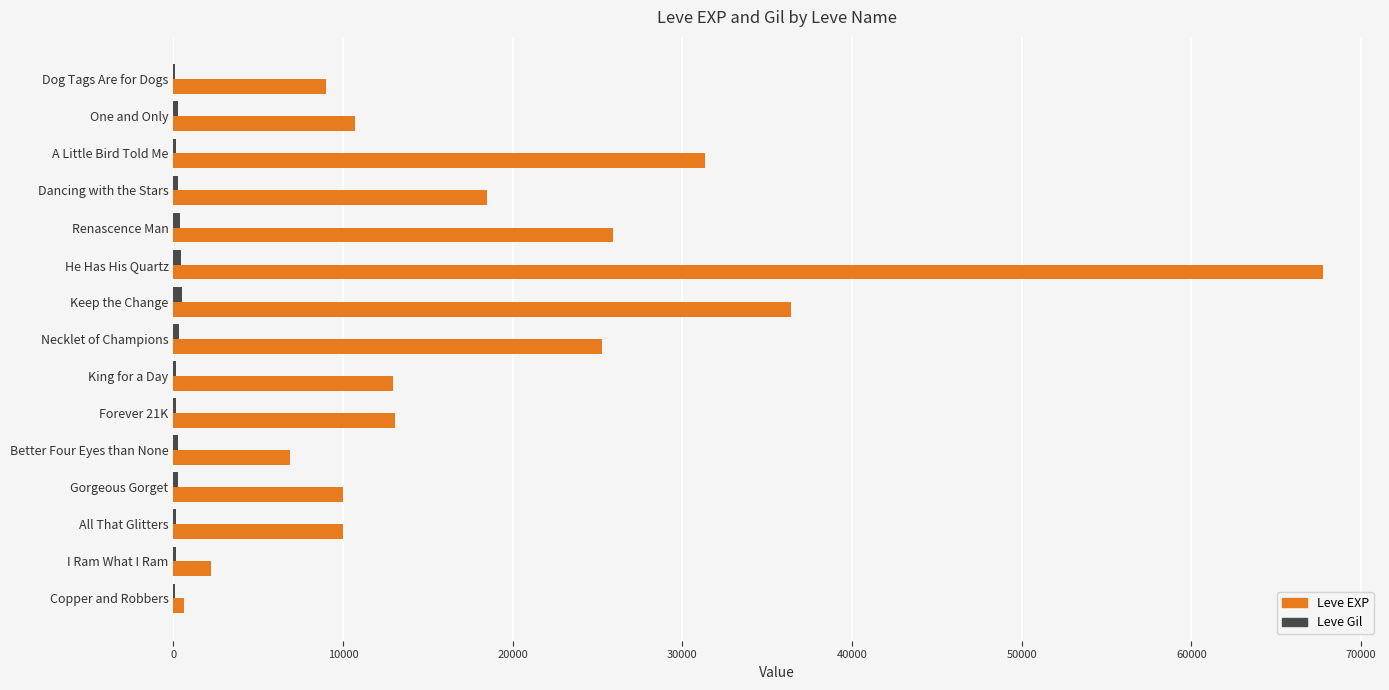

At which category does the chart reach its peak across all series?

He Has His Quartz